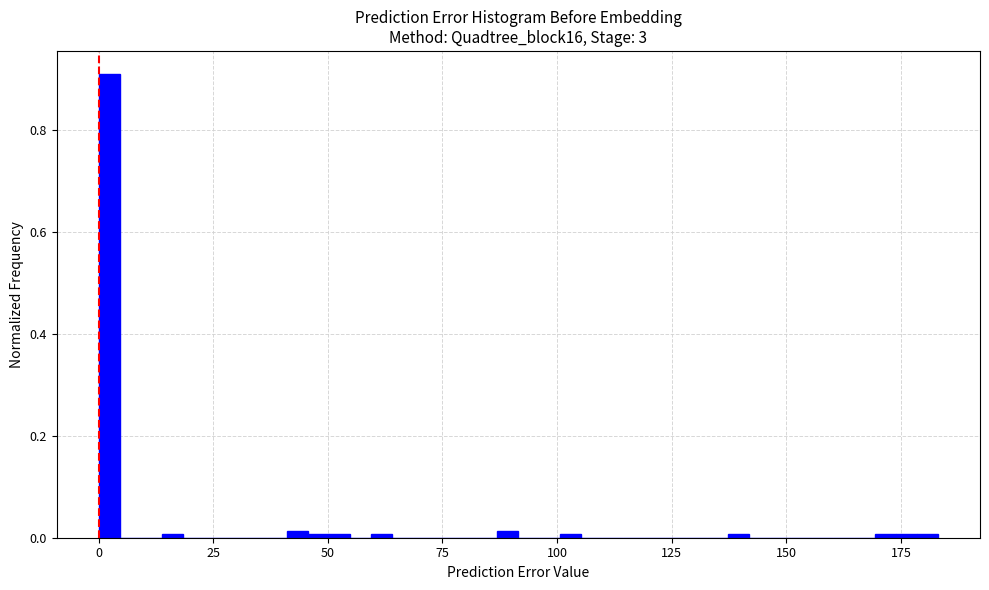

Read against the x-axis, roughly where is the centre of the tallest bar?

0